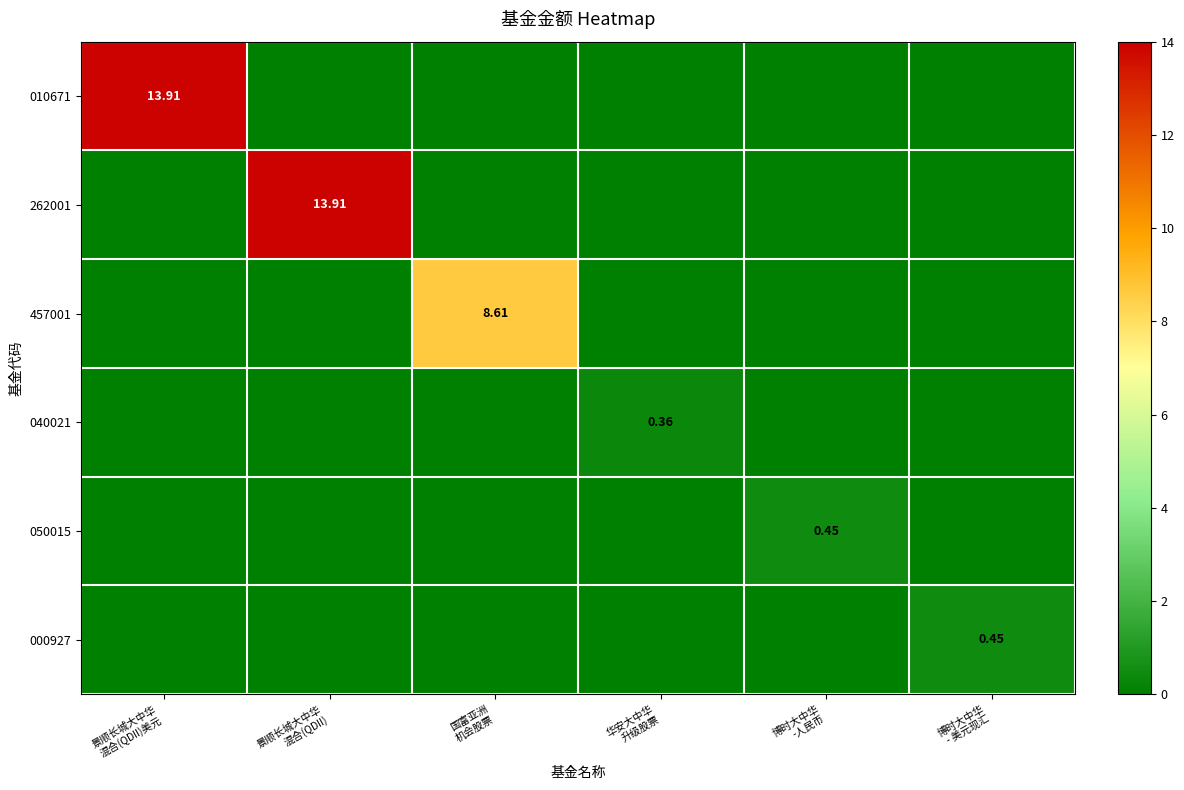

How many distinct data groups are displayed?

6